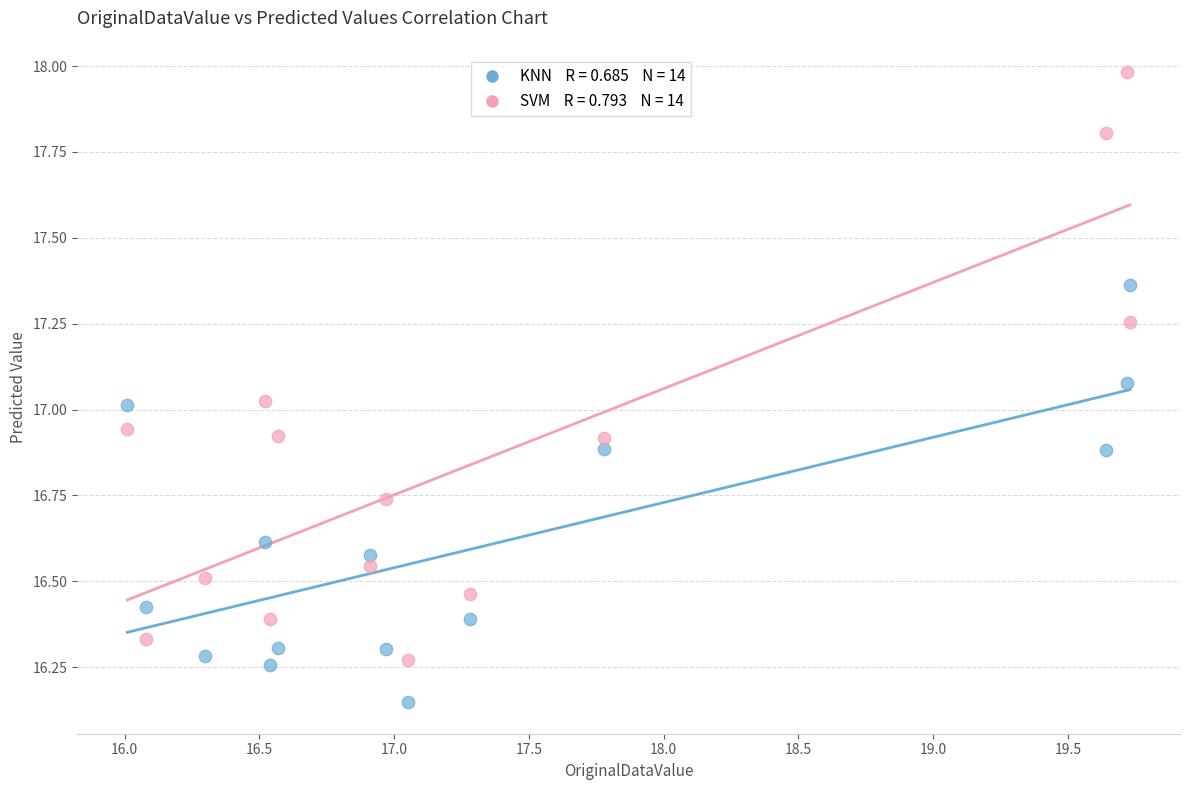

Across all data points, what is the range of Y values (max minus min)?

1.8